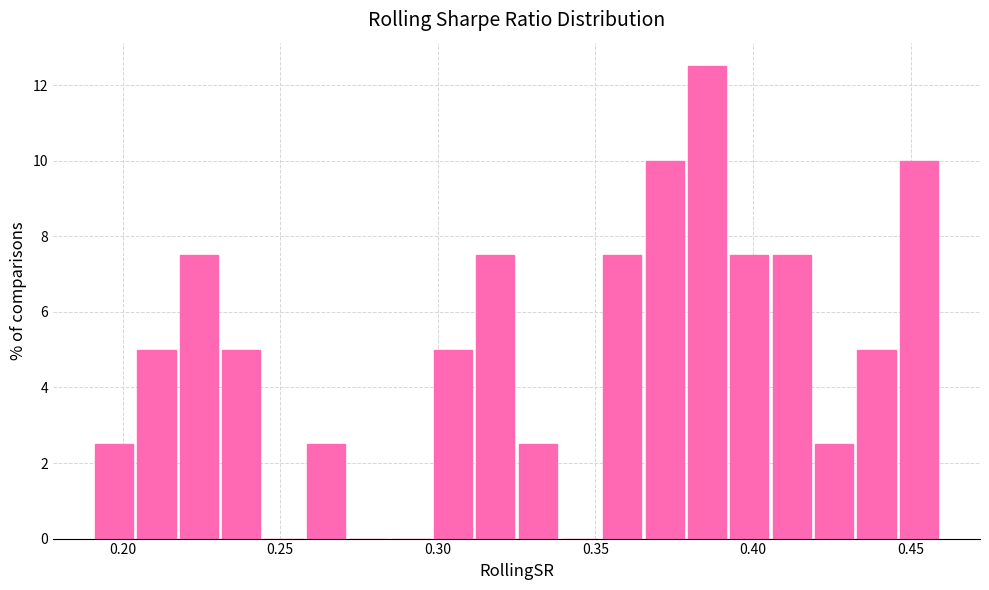

Around what value on the x-axis is the tallest bar? Give the approximate position of its centre, as read against the axis.

0.385